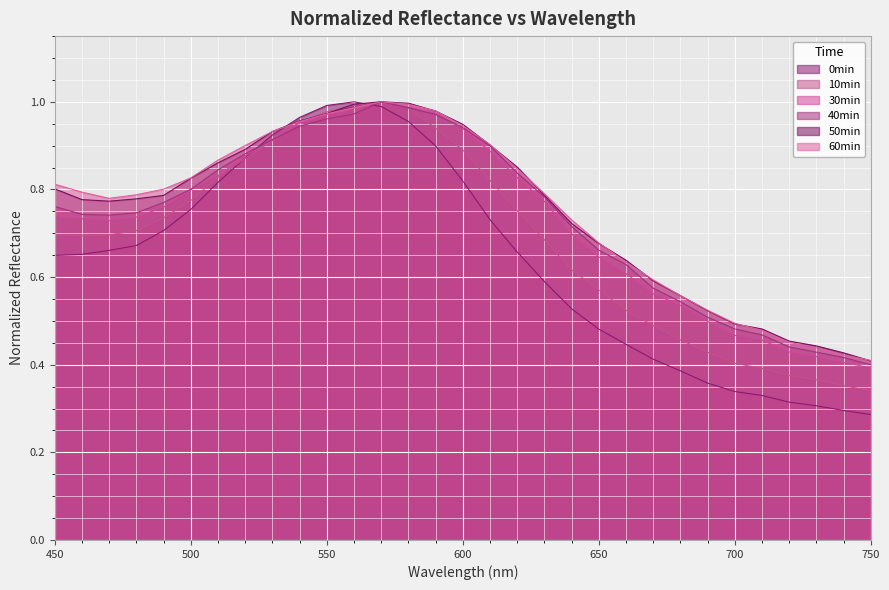

The 40min series shows 0.5 at 690. True or false?

True